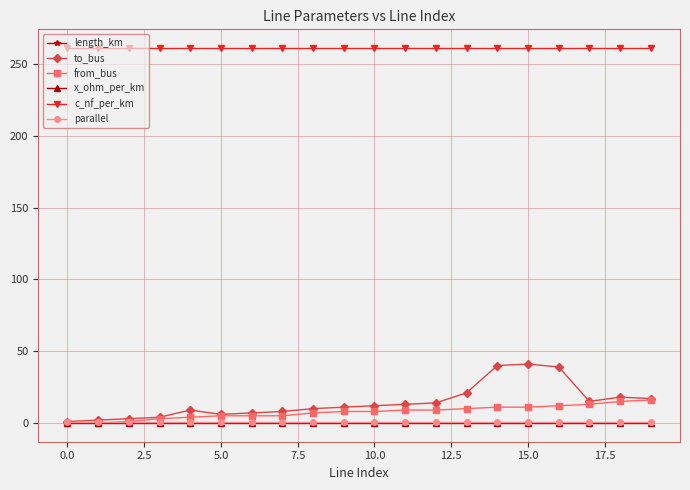

What is the lowest value of the c_nf_per_km series?

261.0